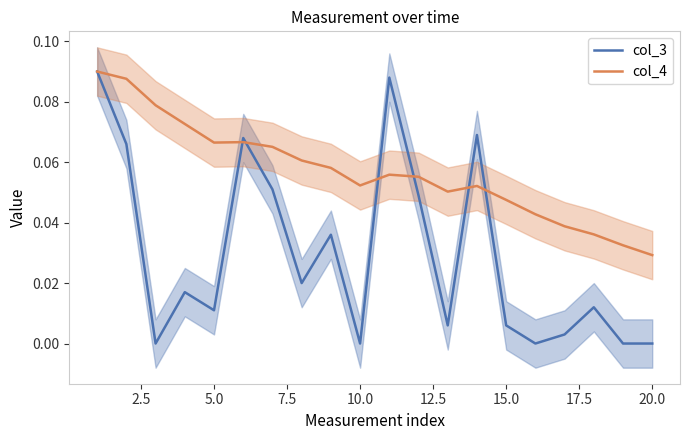

True or false: col_3 has a value of 0.0 at 10.0.

True